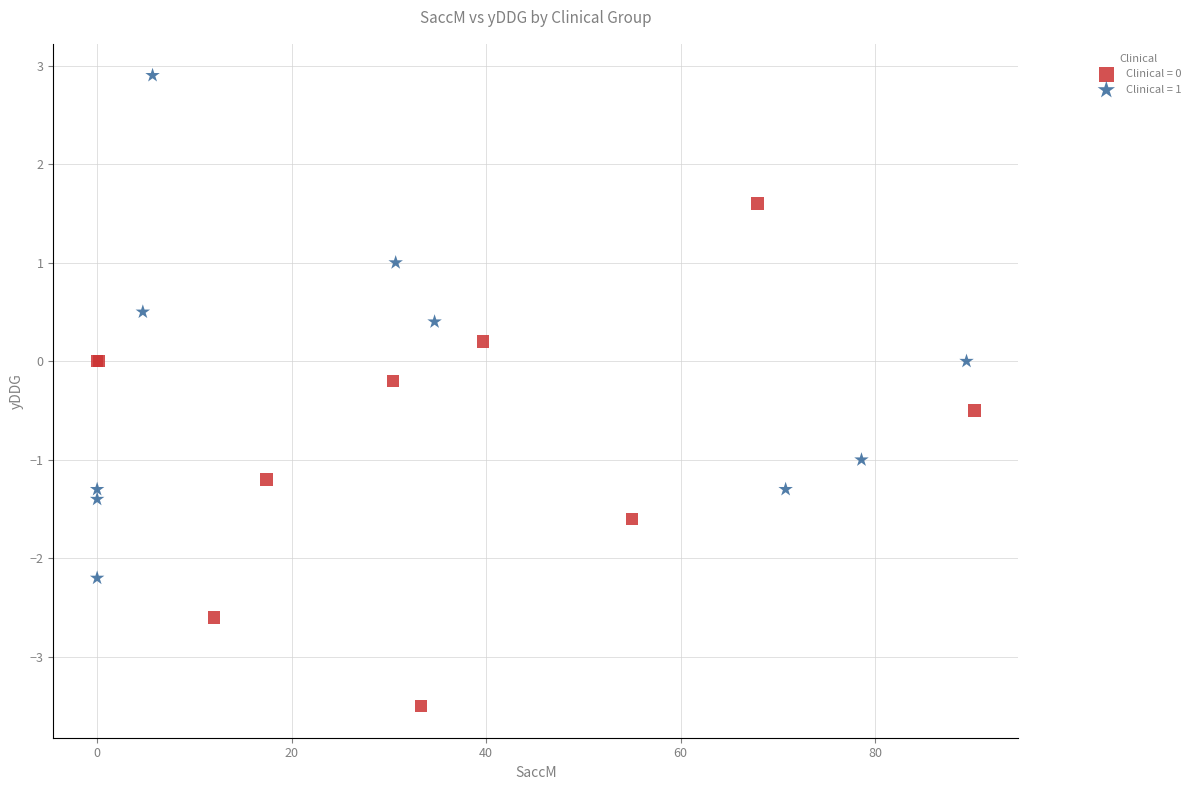

Which series contains the highest Y value?

Clinical = 1